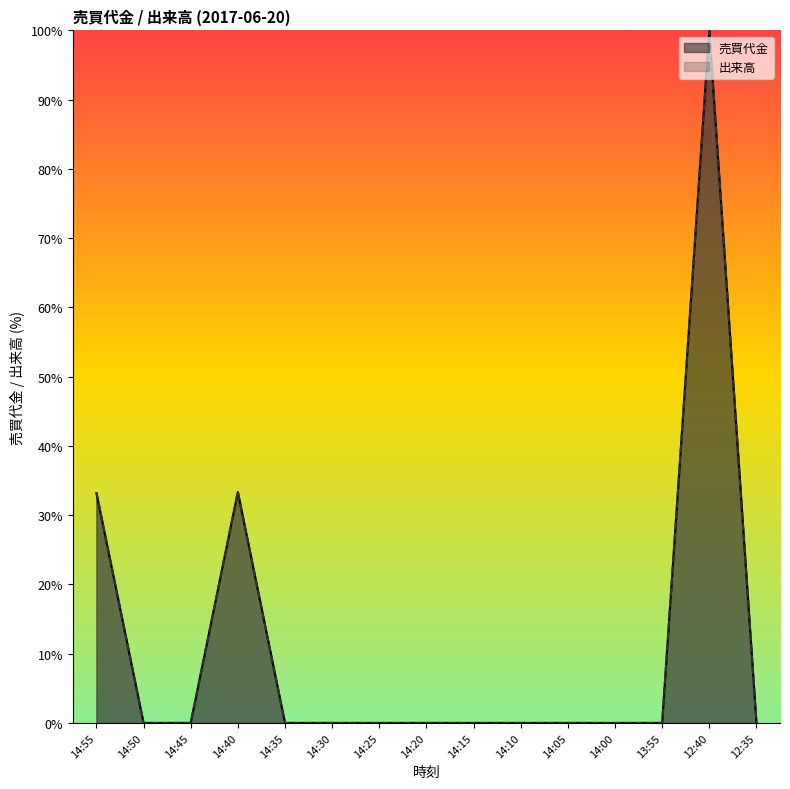

List the labels in order of 売買代金 value, largest first.

12:40, 14:40, 14:55, 14:50, 14:45, 14:35, 14:30, 14:25, 14:20, 14:15, 14:10, 14:05, 14:00, 13:55, 12:35